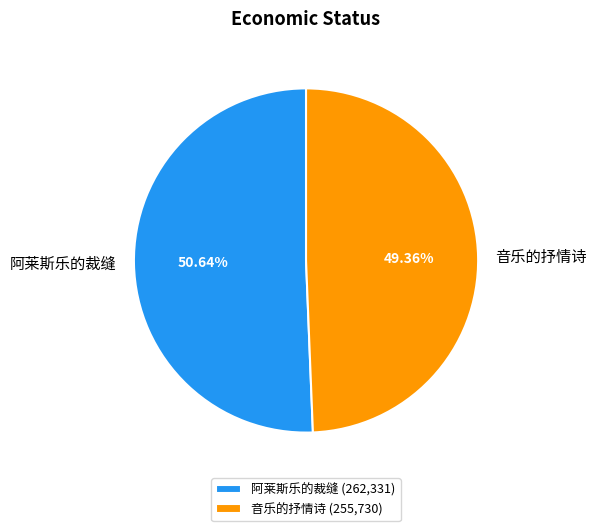

Is the sum of 阿莱斯乐的裁缝 and 音乐的抒情诗 greater than half?

Yes